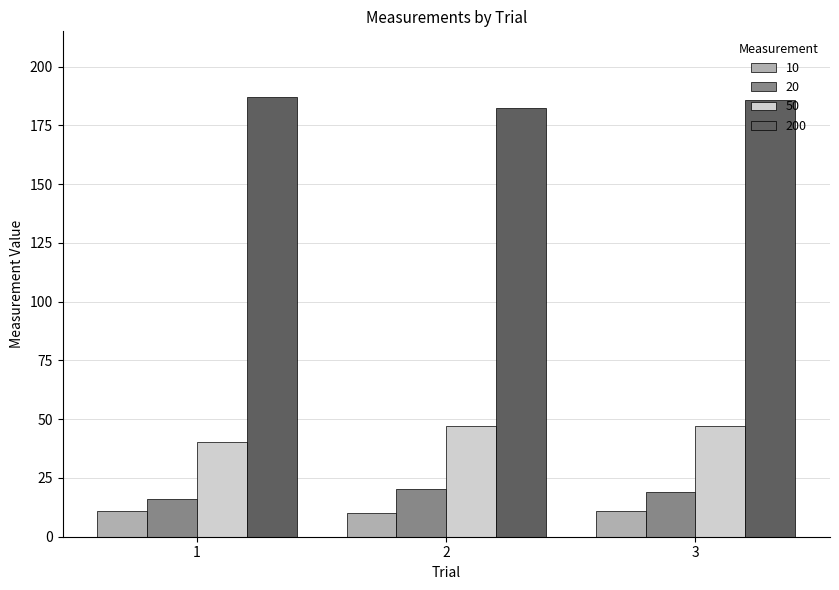

What is the difference between the highest and lowest values at 1?

176.1